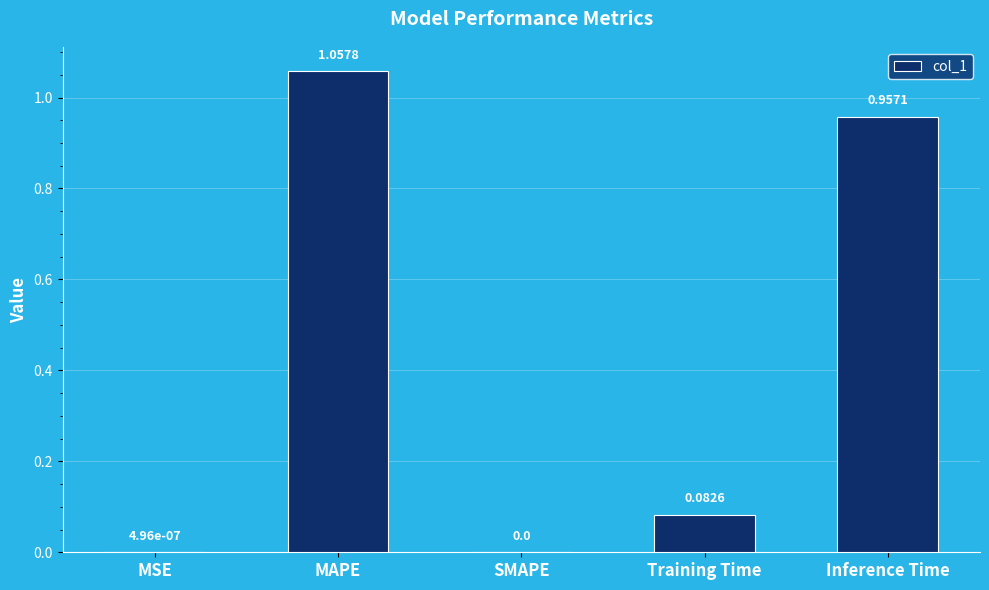

What is the change in value from SMAPE to Training Time?

+0.1